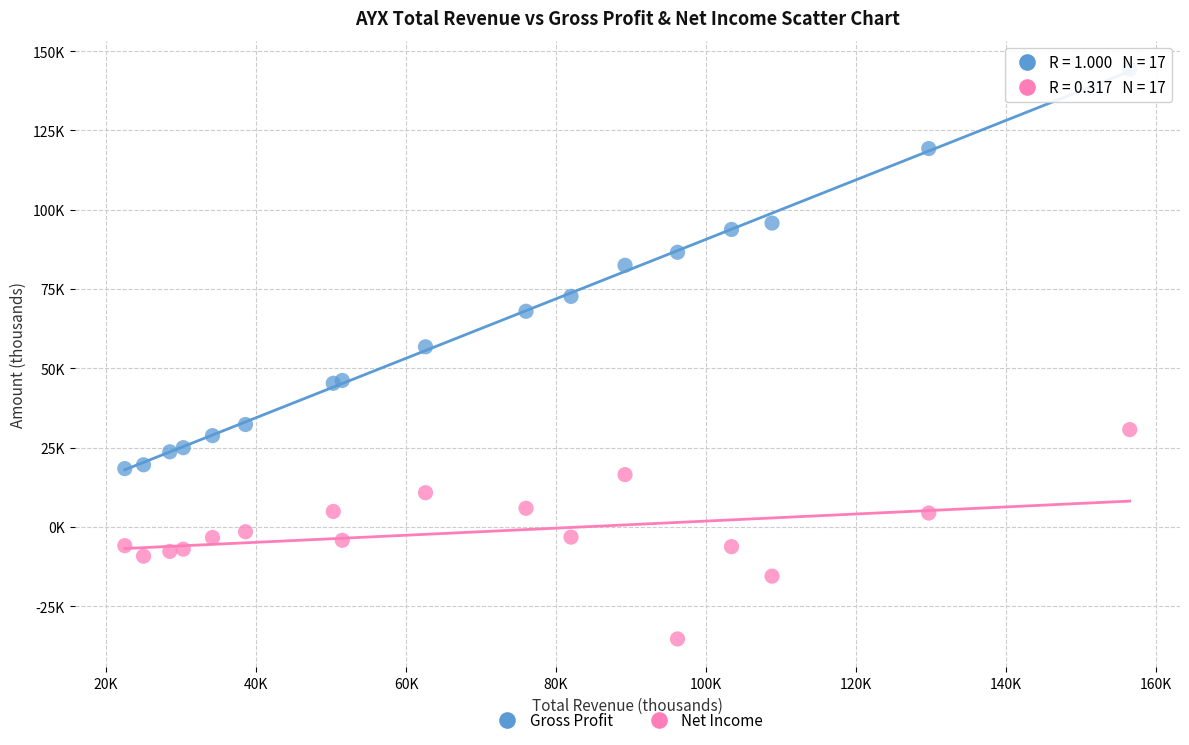

Which series contains the highest Y value?

Gross Profit